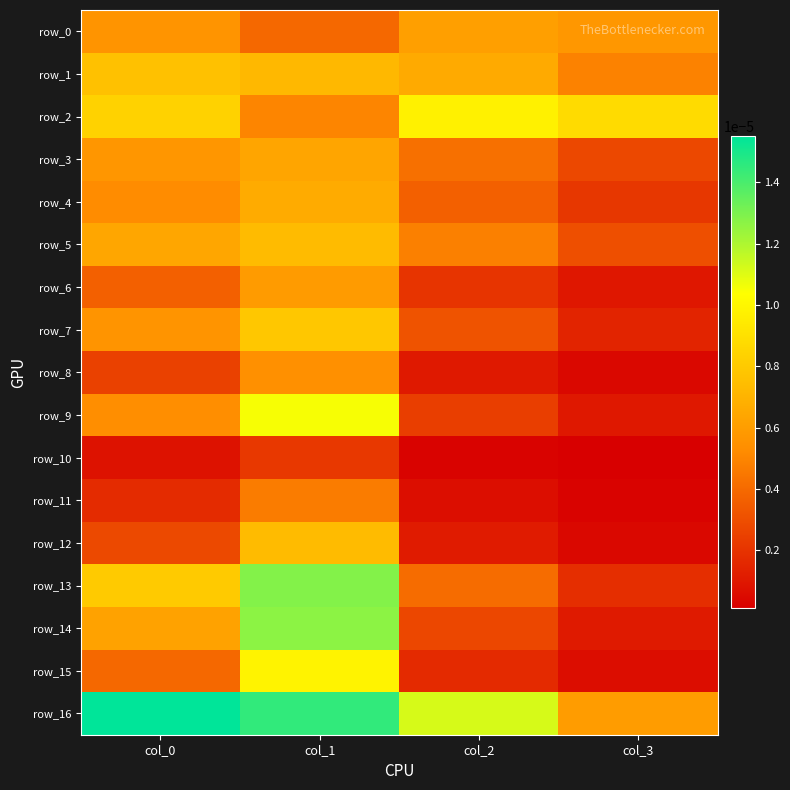

Which label corresponds to the largest value in the chart?

col_0